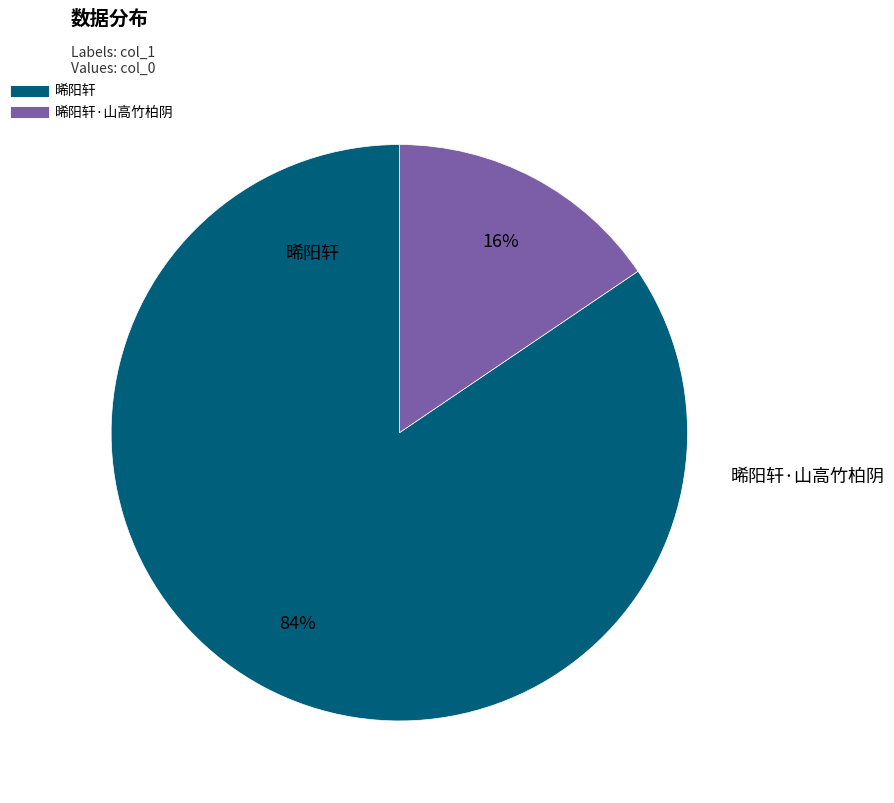

To the nearest percent, what is the average slice percentage?

50%